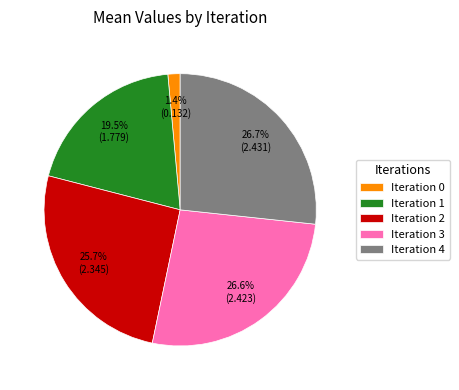

Which has a higher value, Iteration 1 or Iteration 2?

Iteration 2